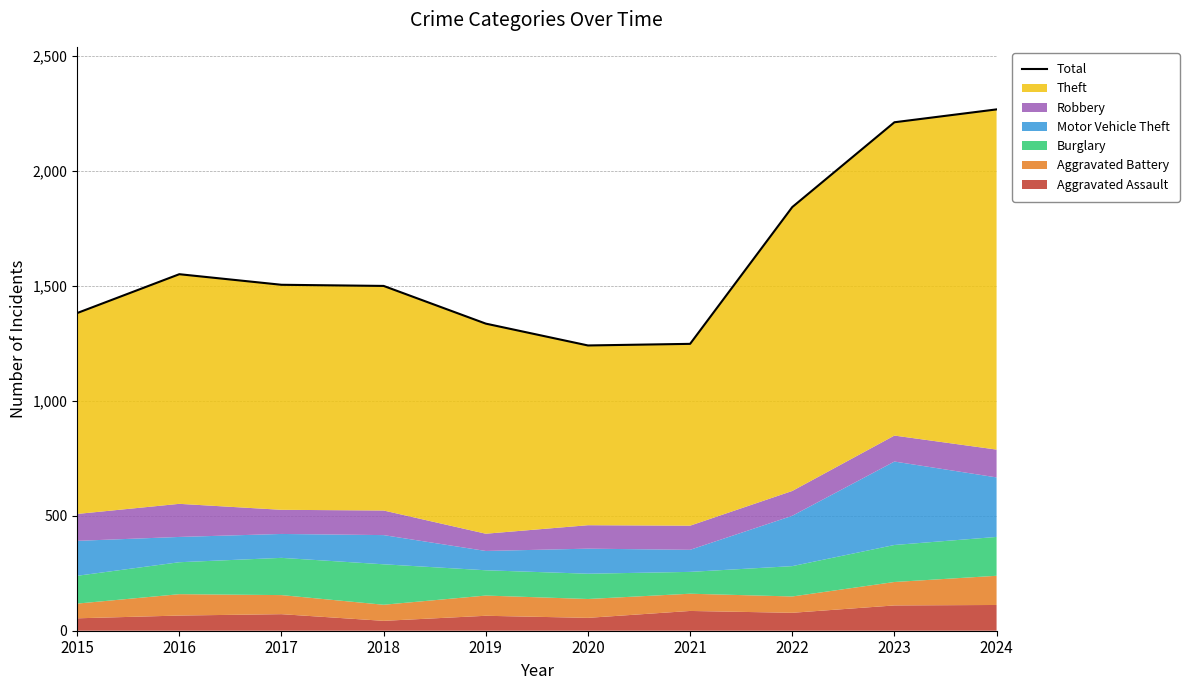

What is the difference between the maximum and minimum values?

1027